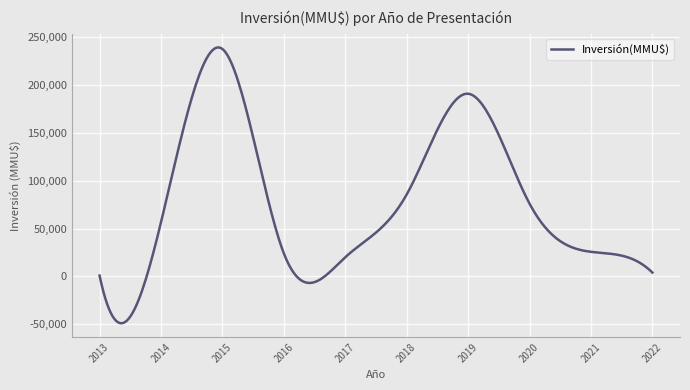

What is the difference between the maximum and minimum values?

288171.2